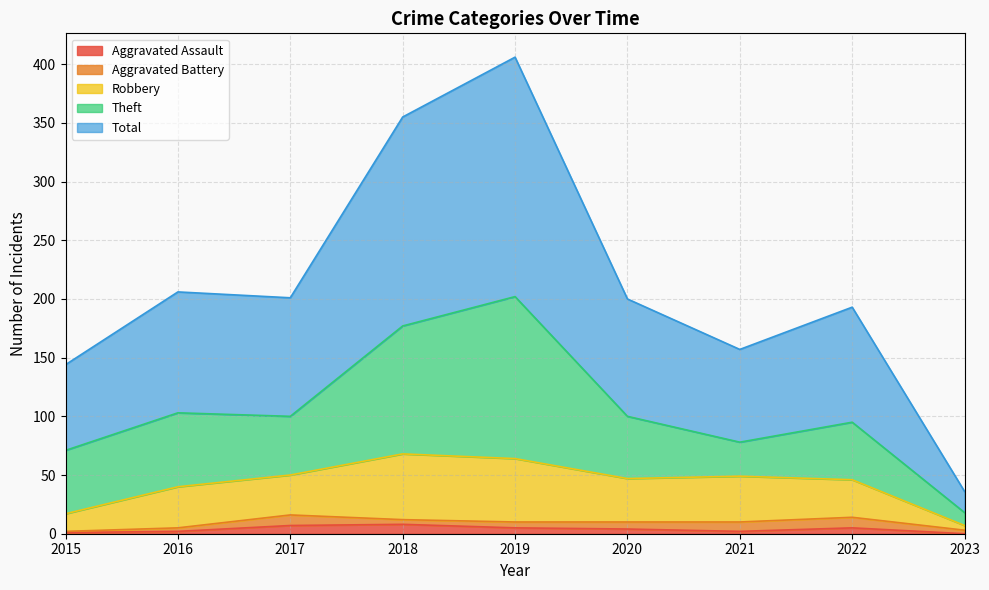

True or false: Aggravated Assault has a value of 2 at 2021.

True